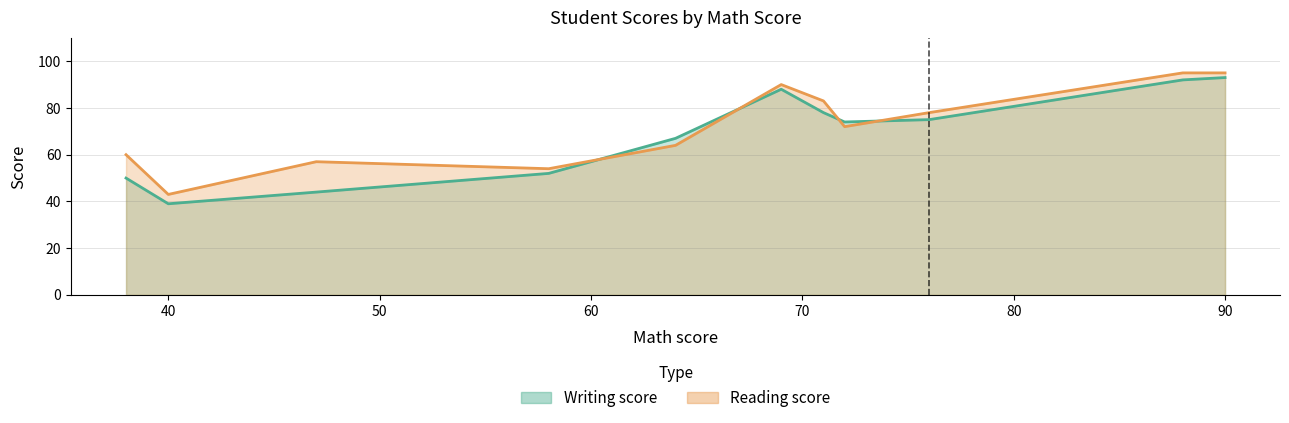

Between 50 and 70, which series saw the biggest shift?

Writing score